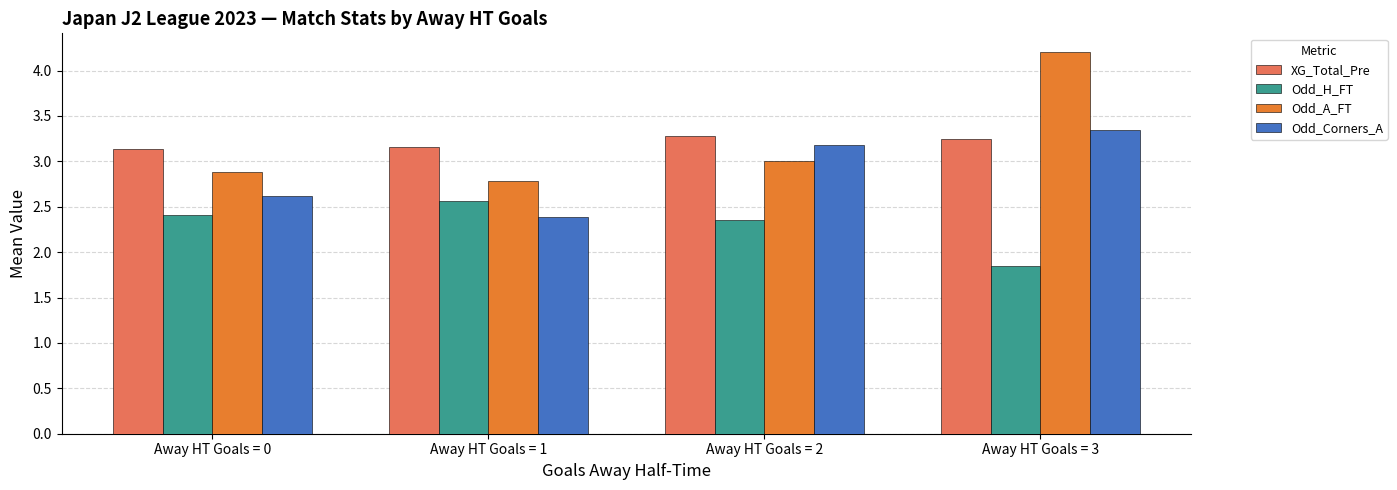

What is the sum of the Odd_A_FT values at Away HT Goals = 2 and Away HT Goals = 3?

7.2